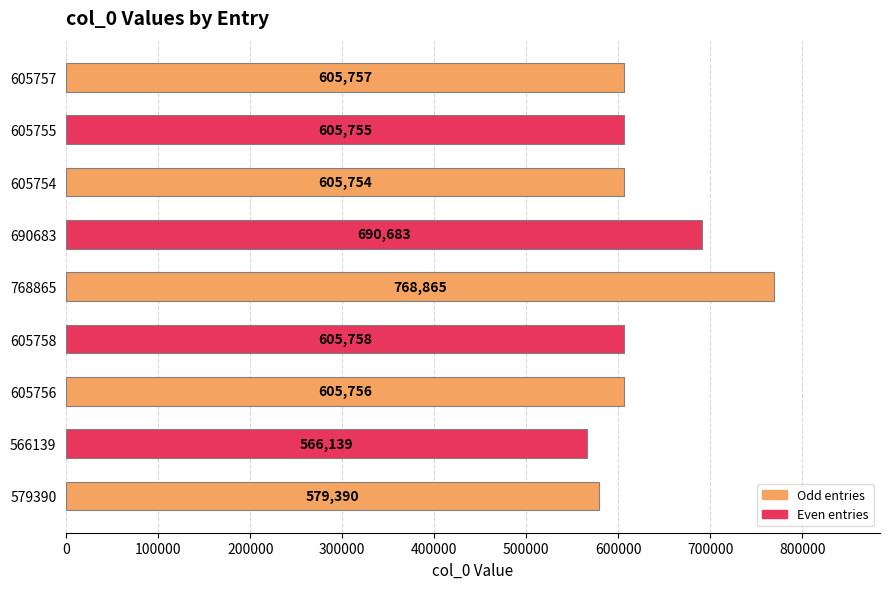

What is the greatest value displayed?

768865